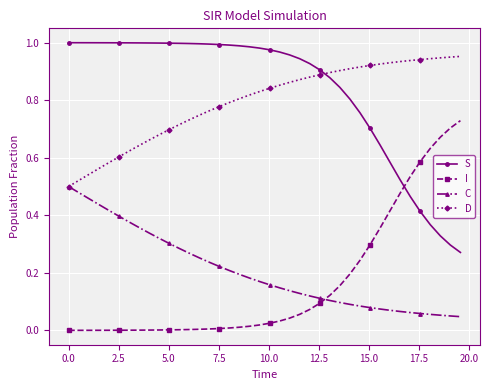

True or false: S and I intersect in this chart.

True